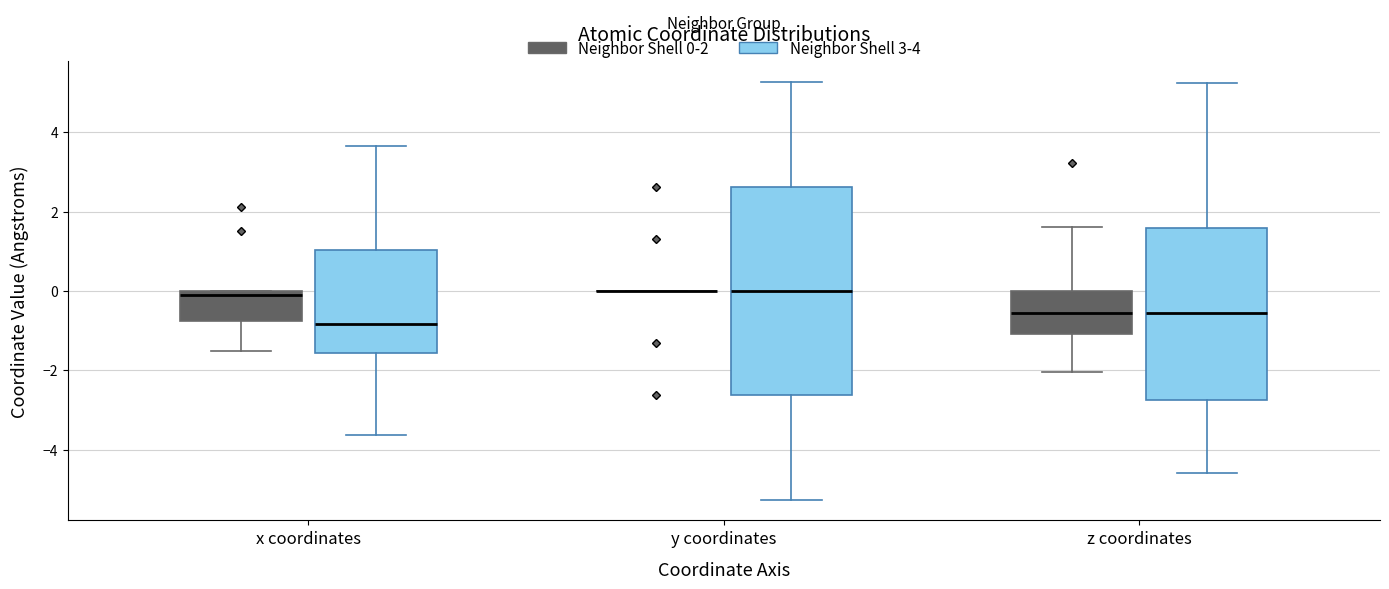

Which box is the tallest, from its lower edge to its upper edge?

y coordinates (Neighbor Shell 3-4)